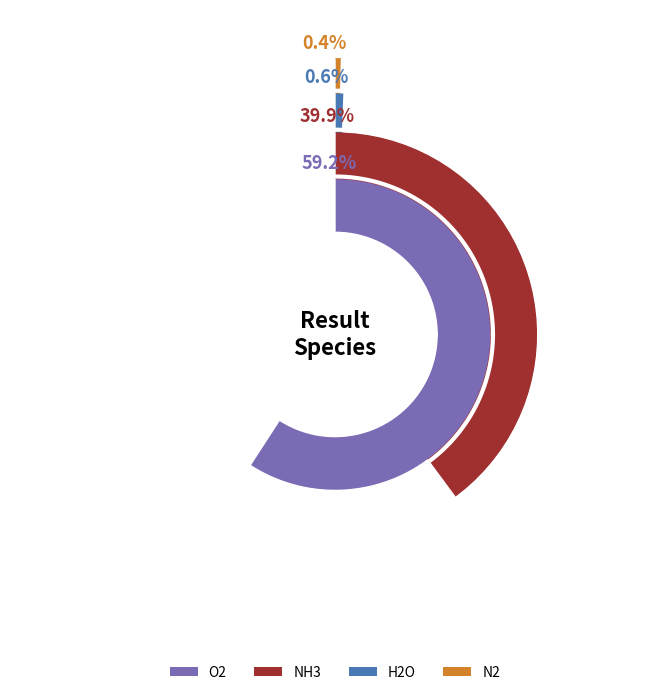

Which category has the biggest portion of the pie?

O2